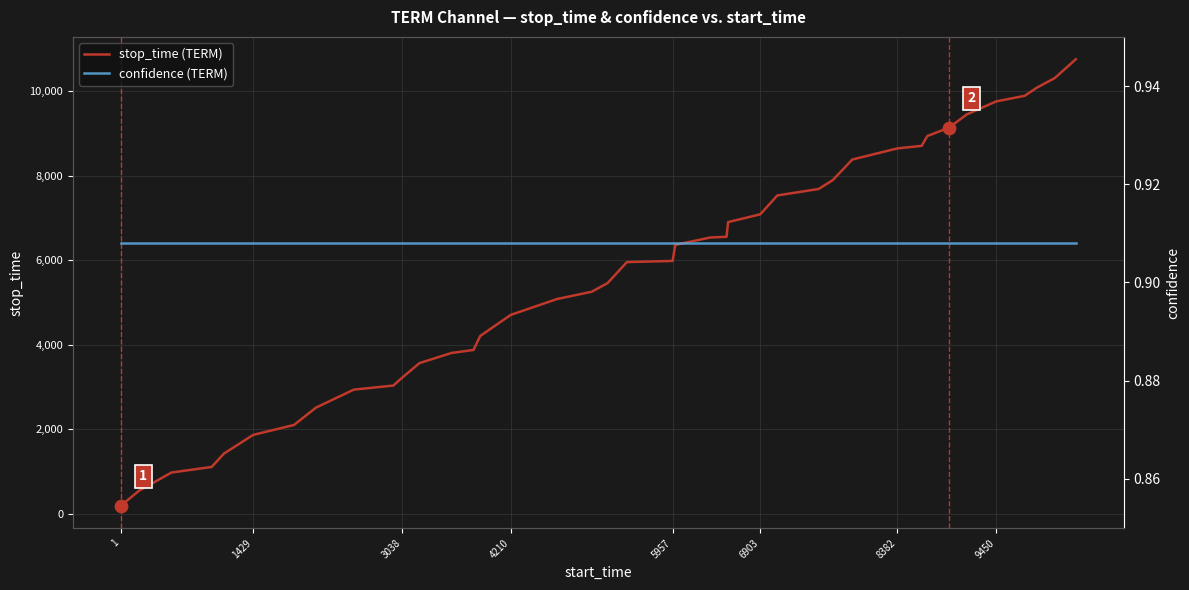

Which series has the largest total across all categories?

stop_time (TERM)